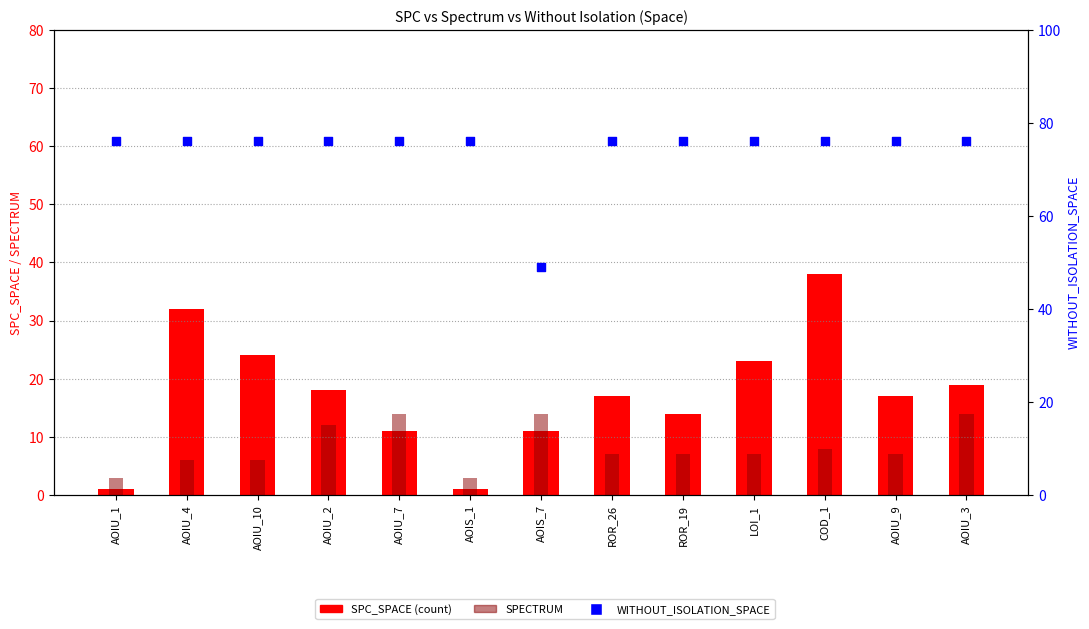

Which series has the largest total across all categories?

WITHOUT_ISOLATION_SPACE (percentile)